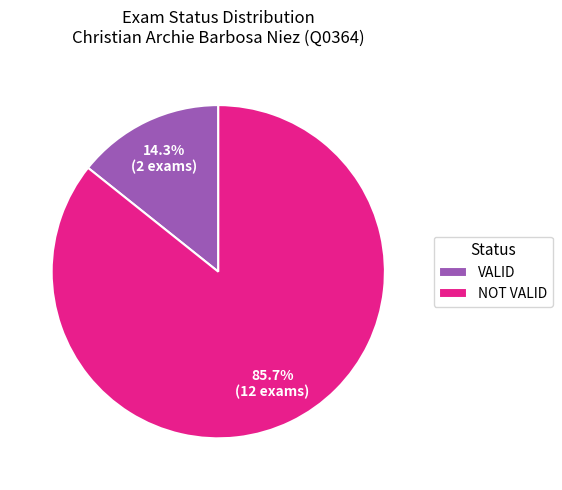

To the nearest percent, what is the difference between the VALID and NOT VALID slice percentages?

71%